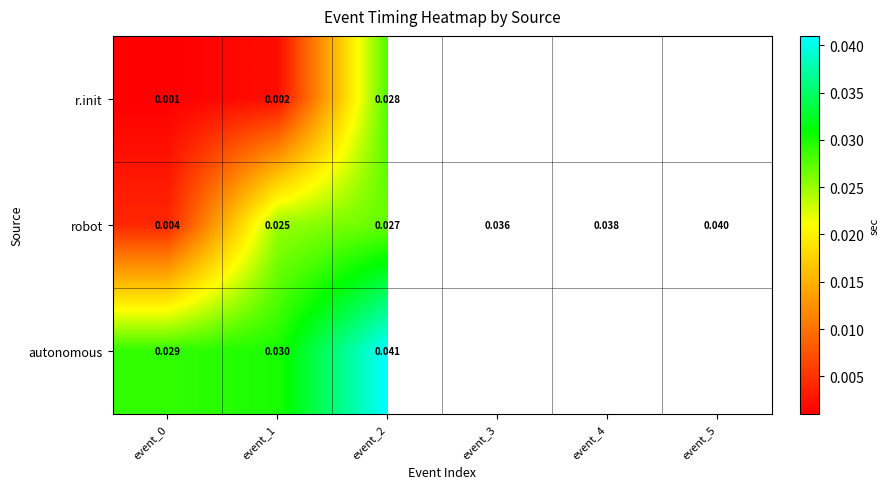

Is the value of r.init at event_1 greater than the value of robot at event_4?

No